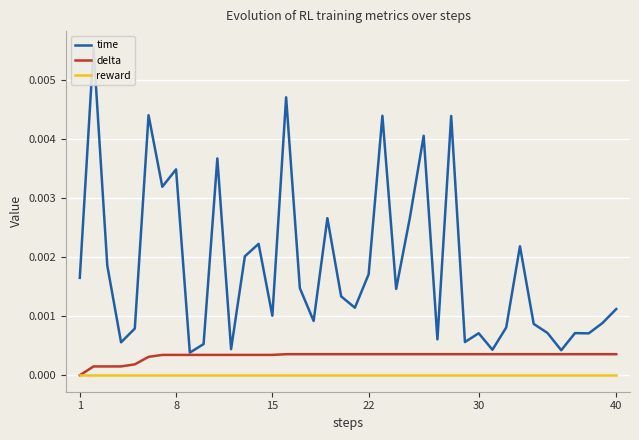

How many lines are shown in the chart?

3